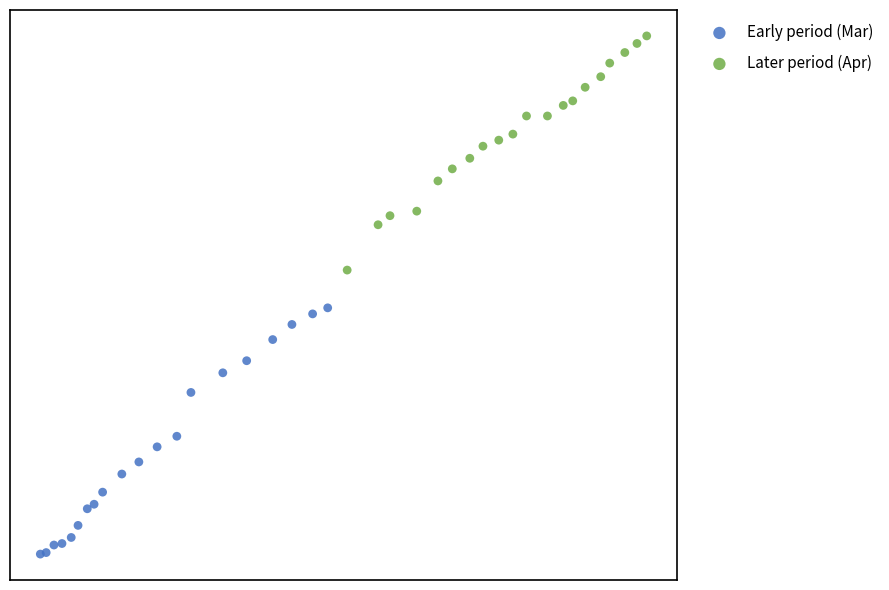

Which series reaches the maximum Y coordinate?

Later period (Apr)